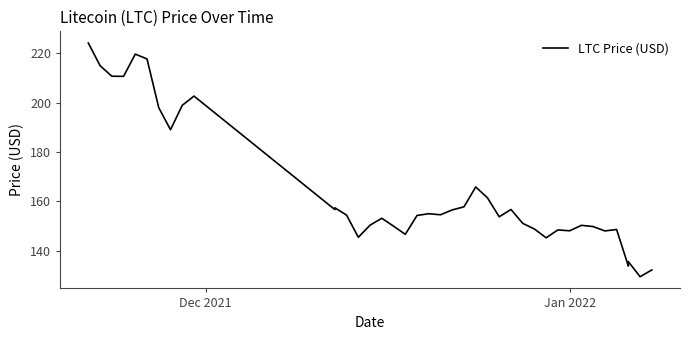

Reading right to left, extract all data points from this chart.

132.3	129.5	135.6	133.8	148.6	148.1	149.8	150.3	148.1	148.5	145.3	148.8	151.1	156.8	153.8	161.5	165.8	157.8	156.6	154.6	155.0	154.3	146.7	150.0	153.2	150.4	145.5	154.5	157.4	156.7	202.6	198.9	189.0	197.9	217.7	219.6	210.6	210.7	215.0	224.1